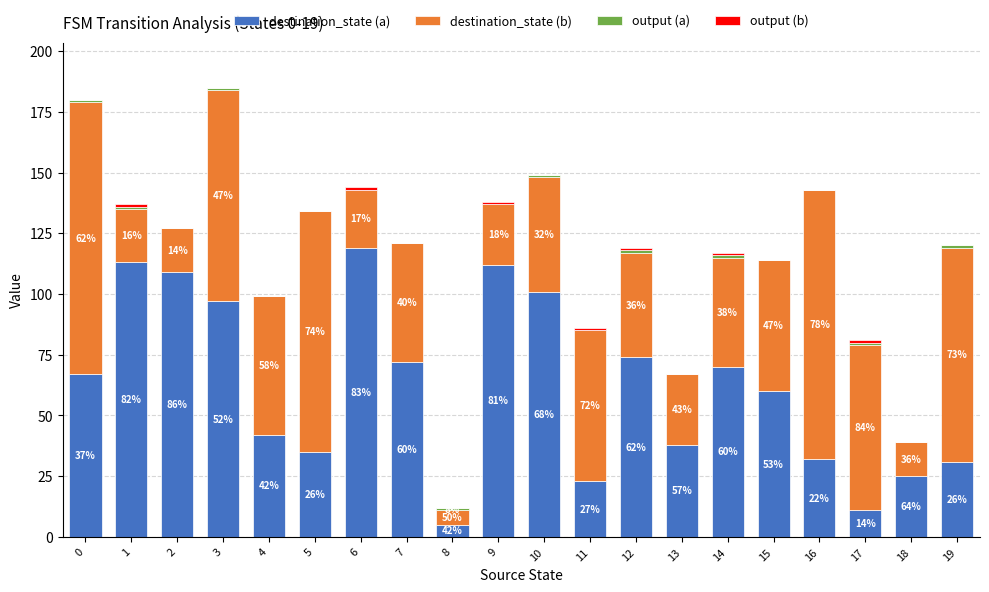

What is the total value across all series at 2?

127